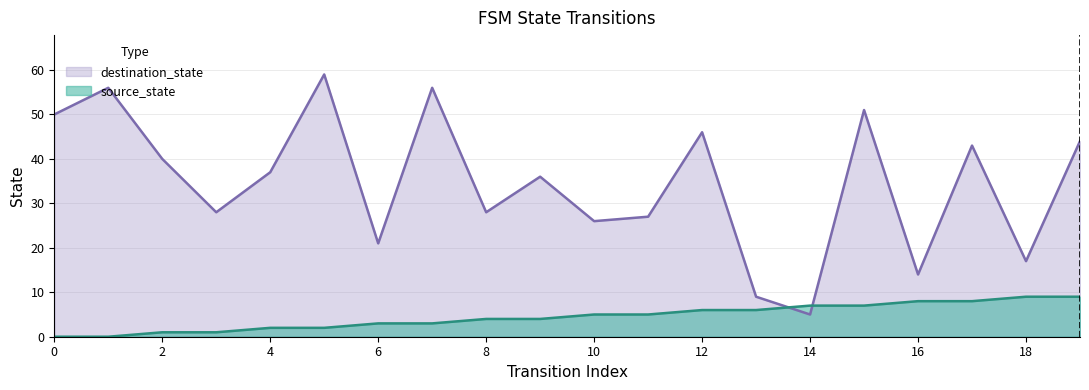

Which series has the largest range (max minus min)?

destination_state